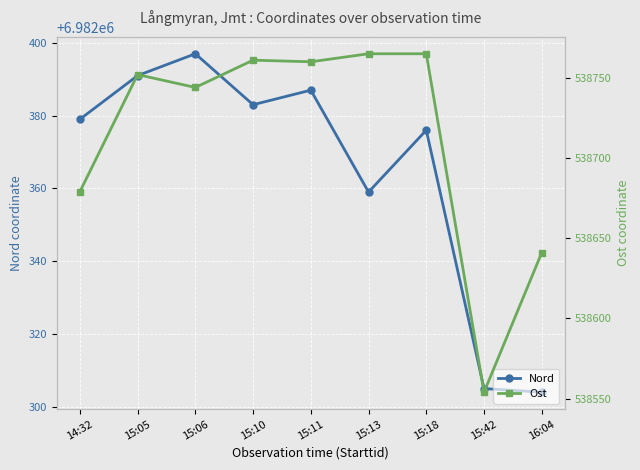

What is the minimum value for Ost?

538554